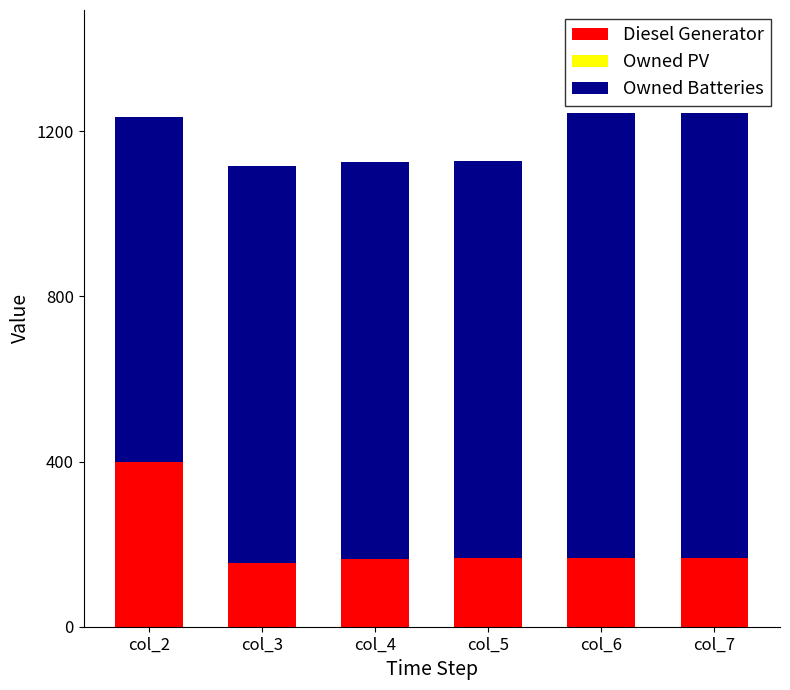

The value of Diesel Generator at col_5 is 167.0. True or false?

True